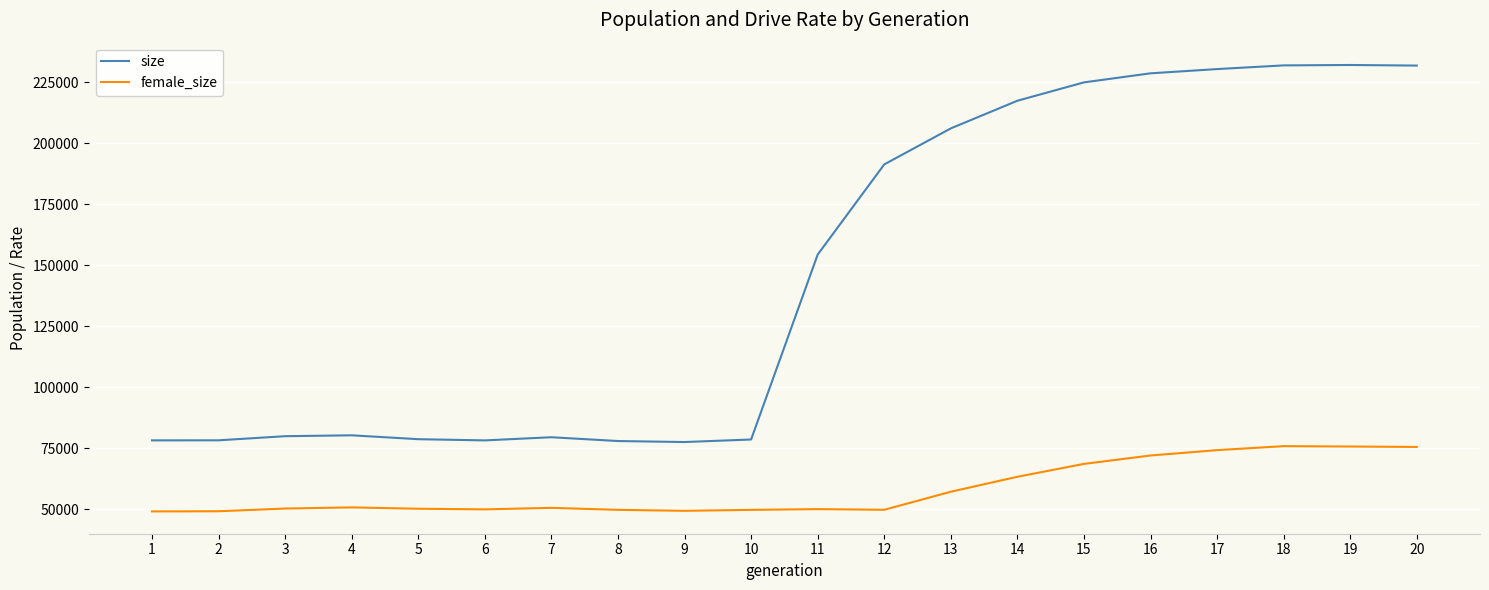

What is the smallest value displayed?

49088